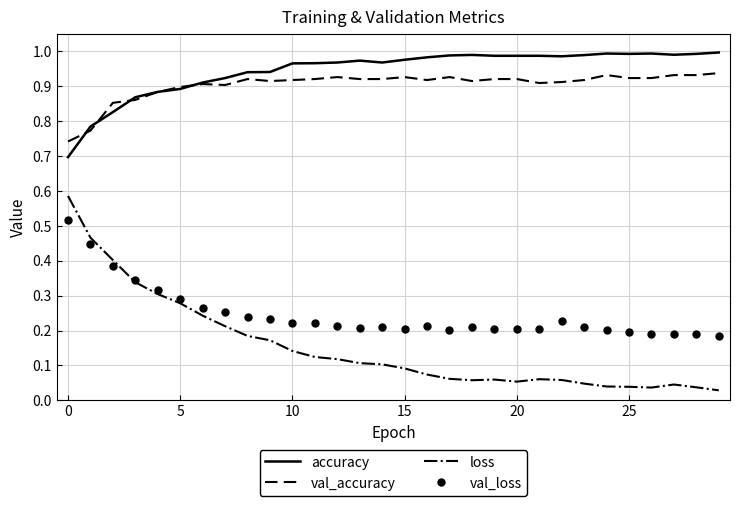

Which series has the widest spread of values?

loss